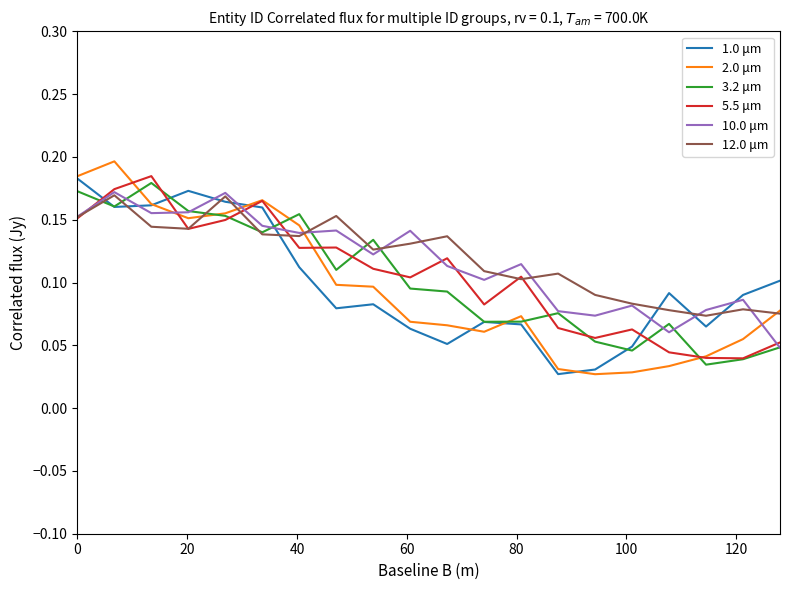

Which series has the largest range (max minus min)?

2.0 μm